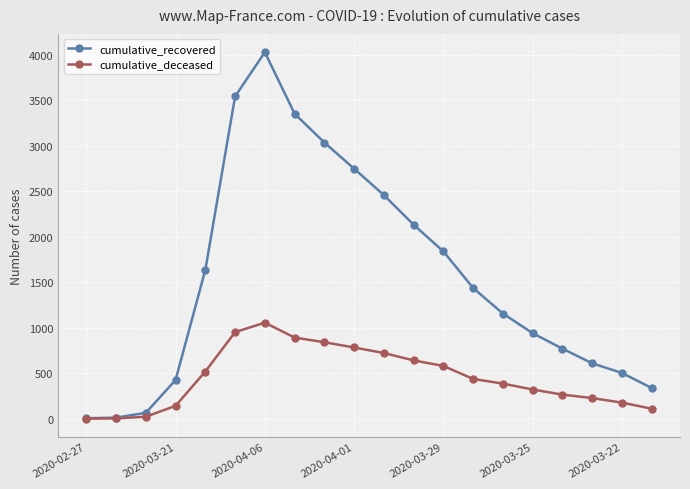

Which series has the largest range (max minus min)?

cumulative_recovered